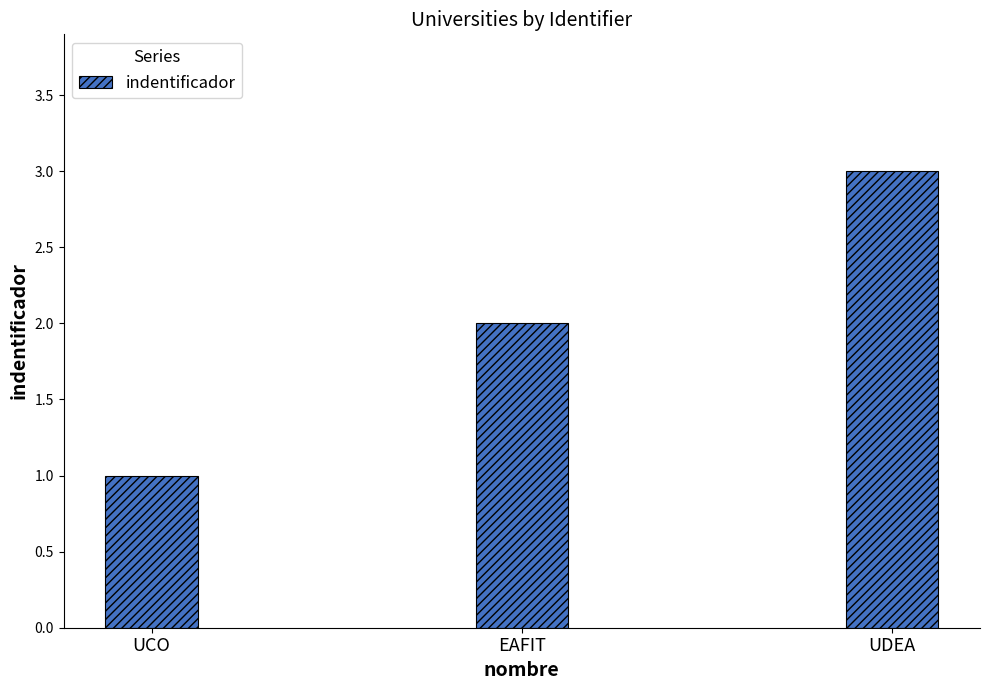

What is the difference between the second highest and minimum values?

1